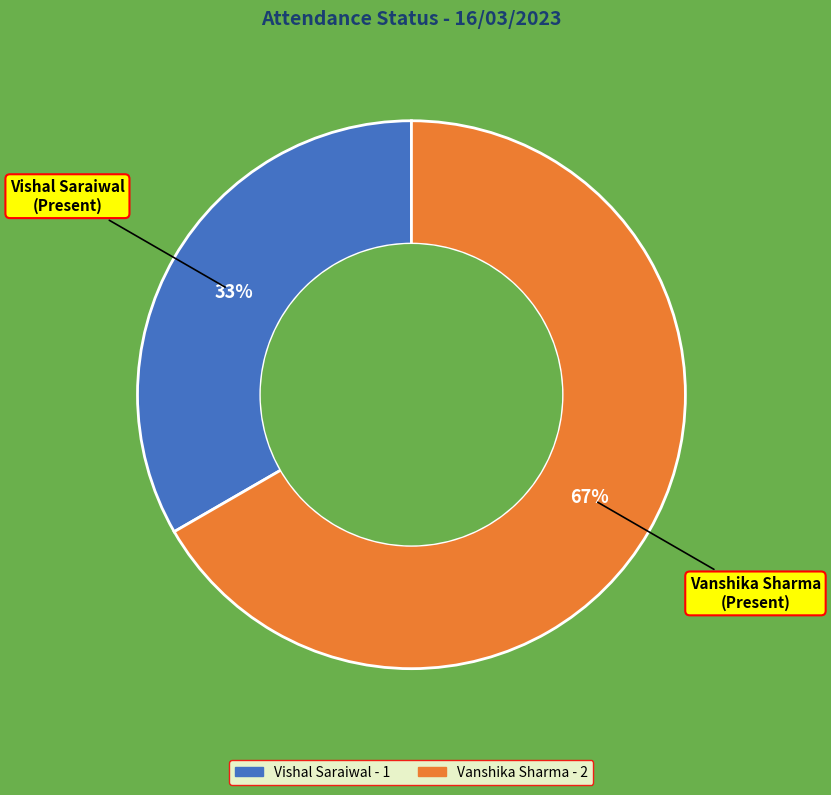

Which slice is the smallest?

Vishal Saraiwal